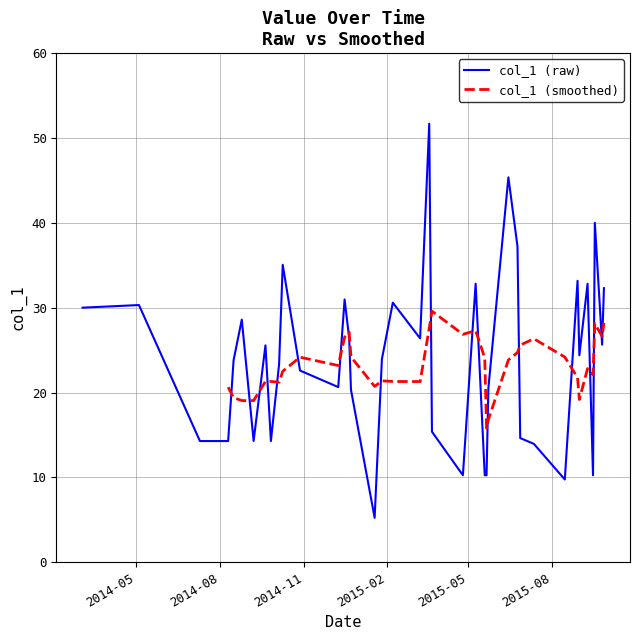

What is the minimum value shown in the chart?

5.2